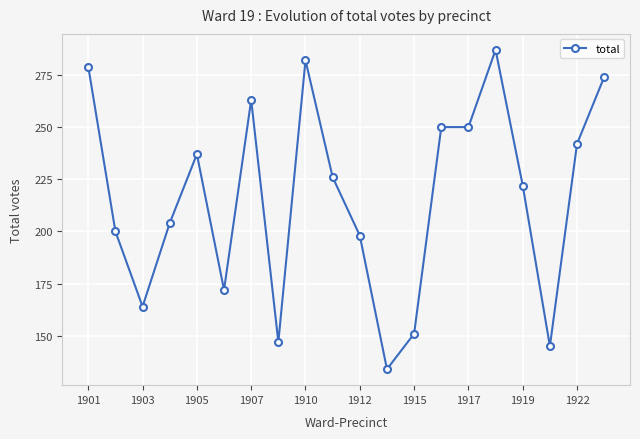

Reading left to right, list all the values displayed in this chart.

279	200	164	204	237	172	263	147	282	226	198	134	151	250	250	287	222	145	242	274